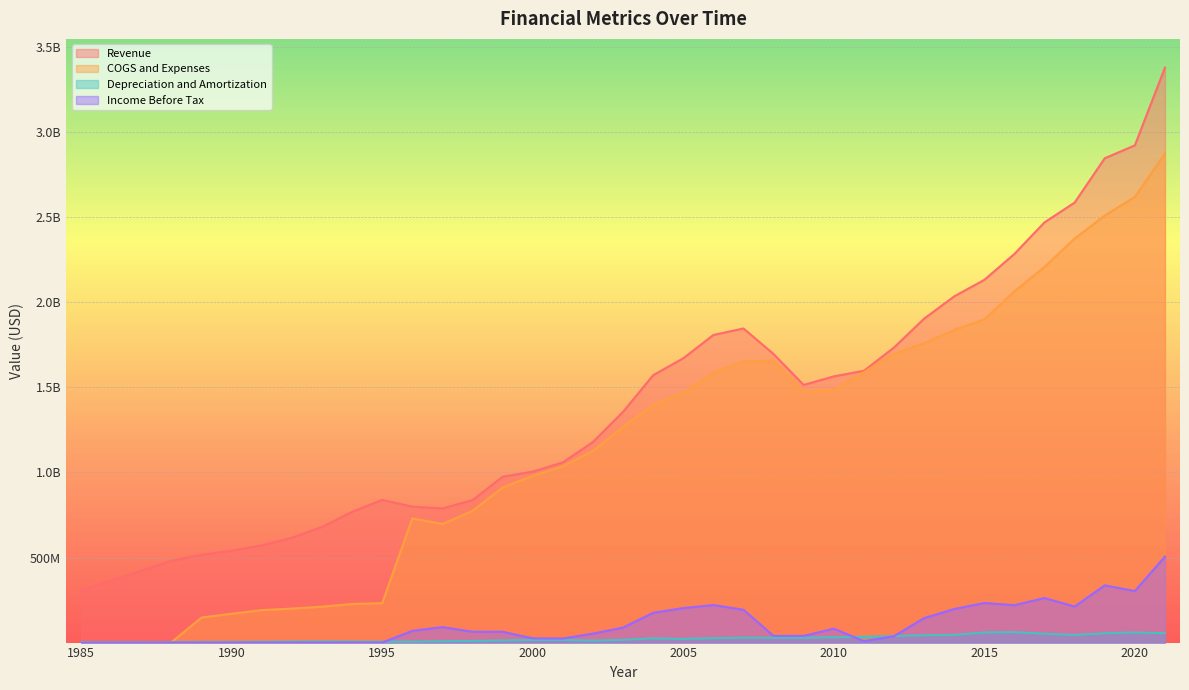

What value does the Revenue series have at 2004?

1571536000